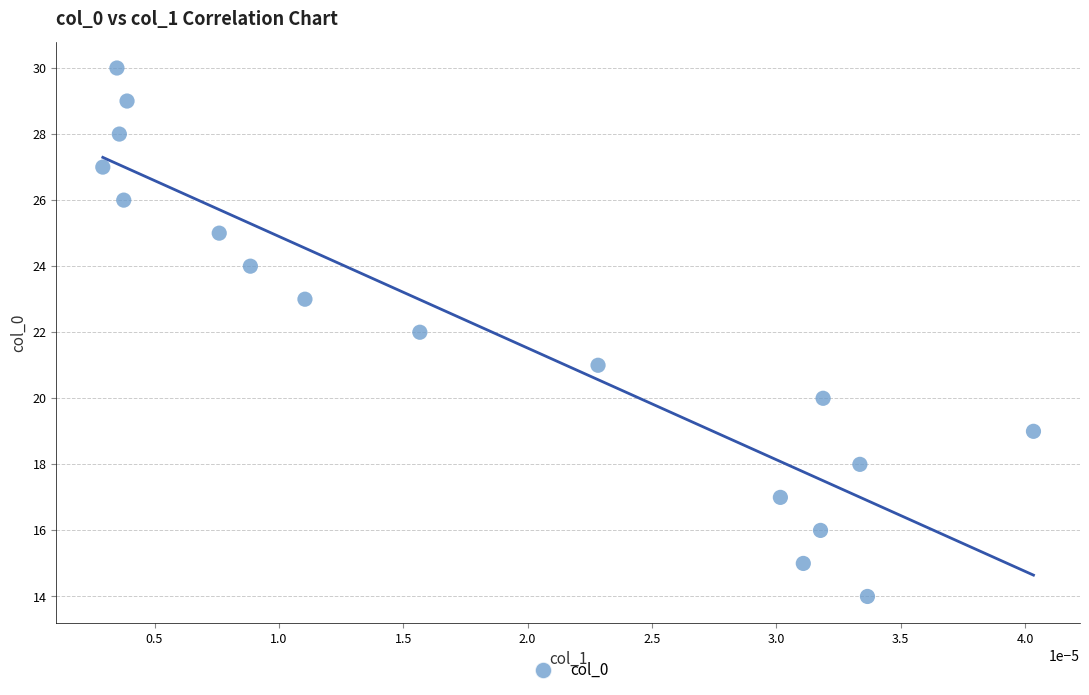

What is the range of Y values (max minus min)?

16